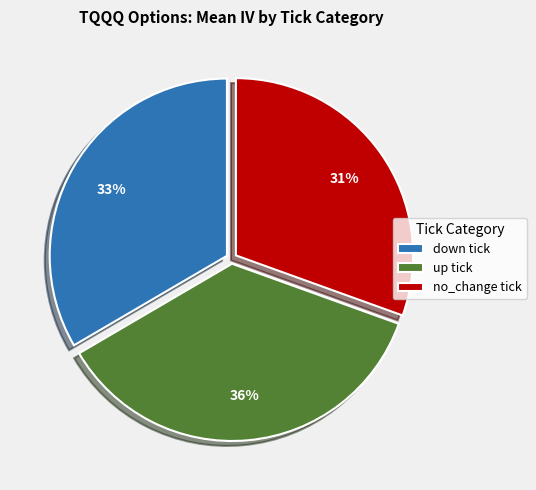

Which slice is the smallest?

no_change tick